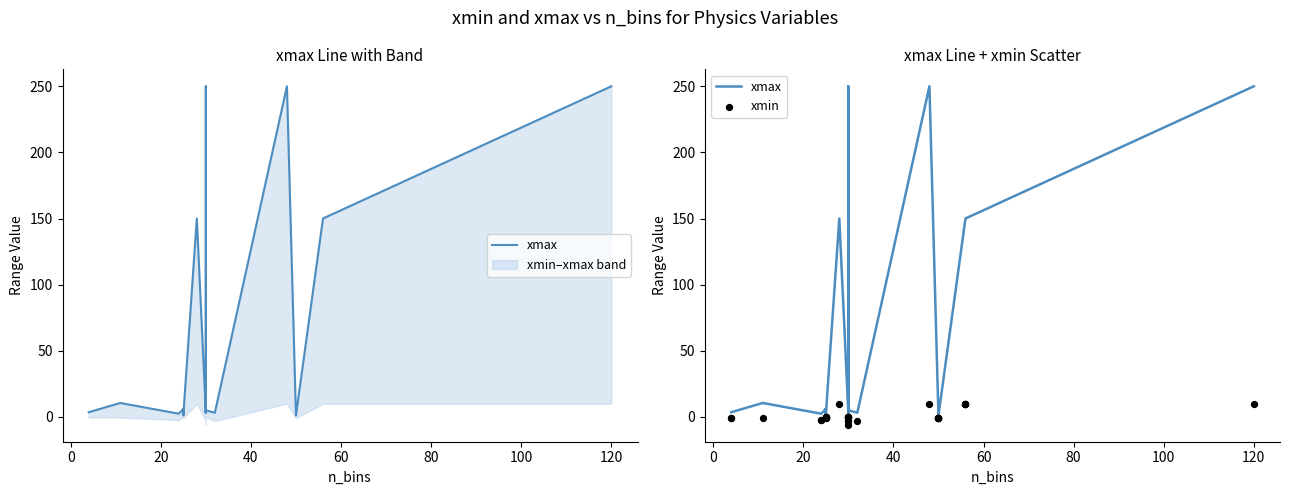

Which series has the largest total across all categories?

xmax